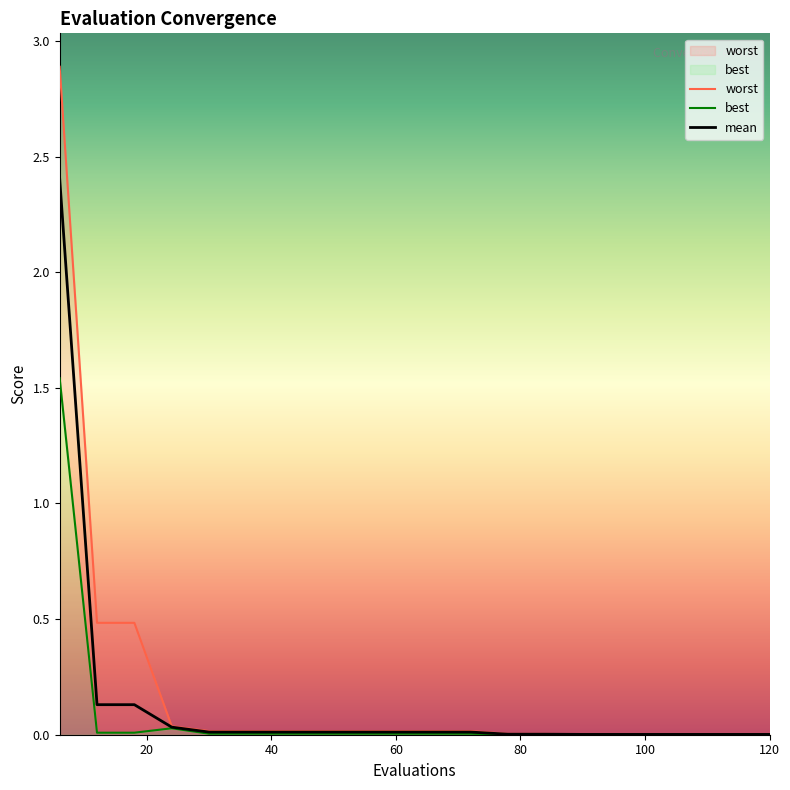

True or false: worst and mean cross at least once.

False